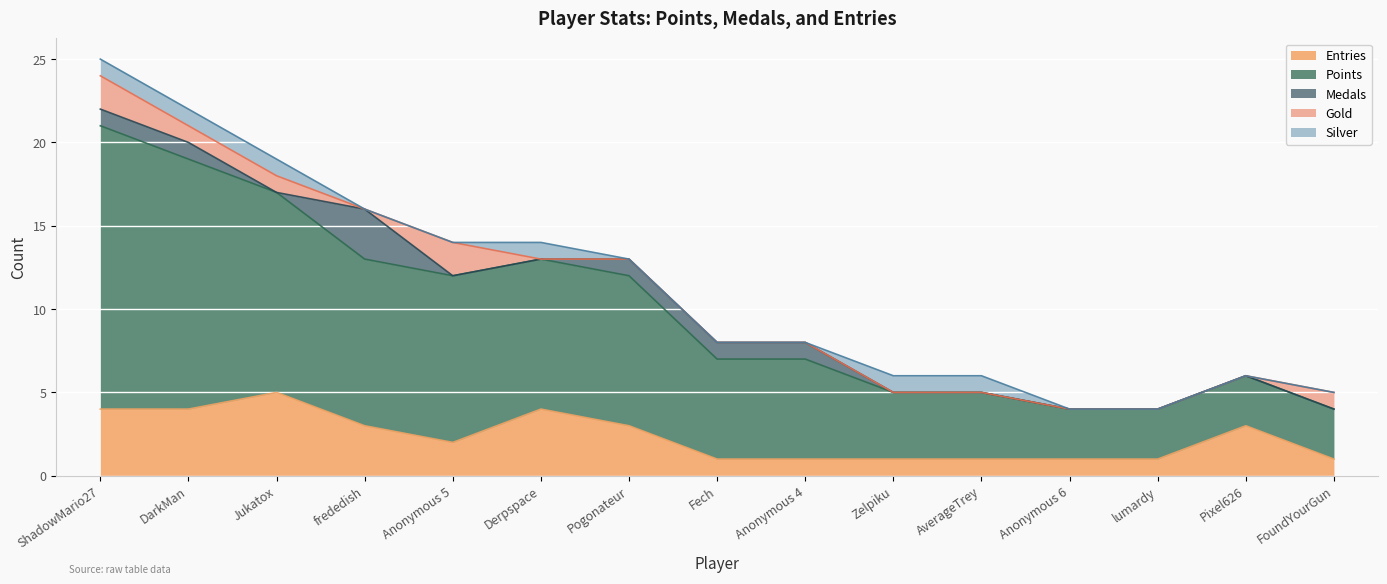

True or false: Medals and Points intersect in this chart.

False